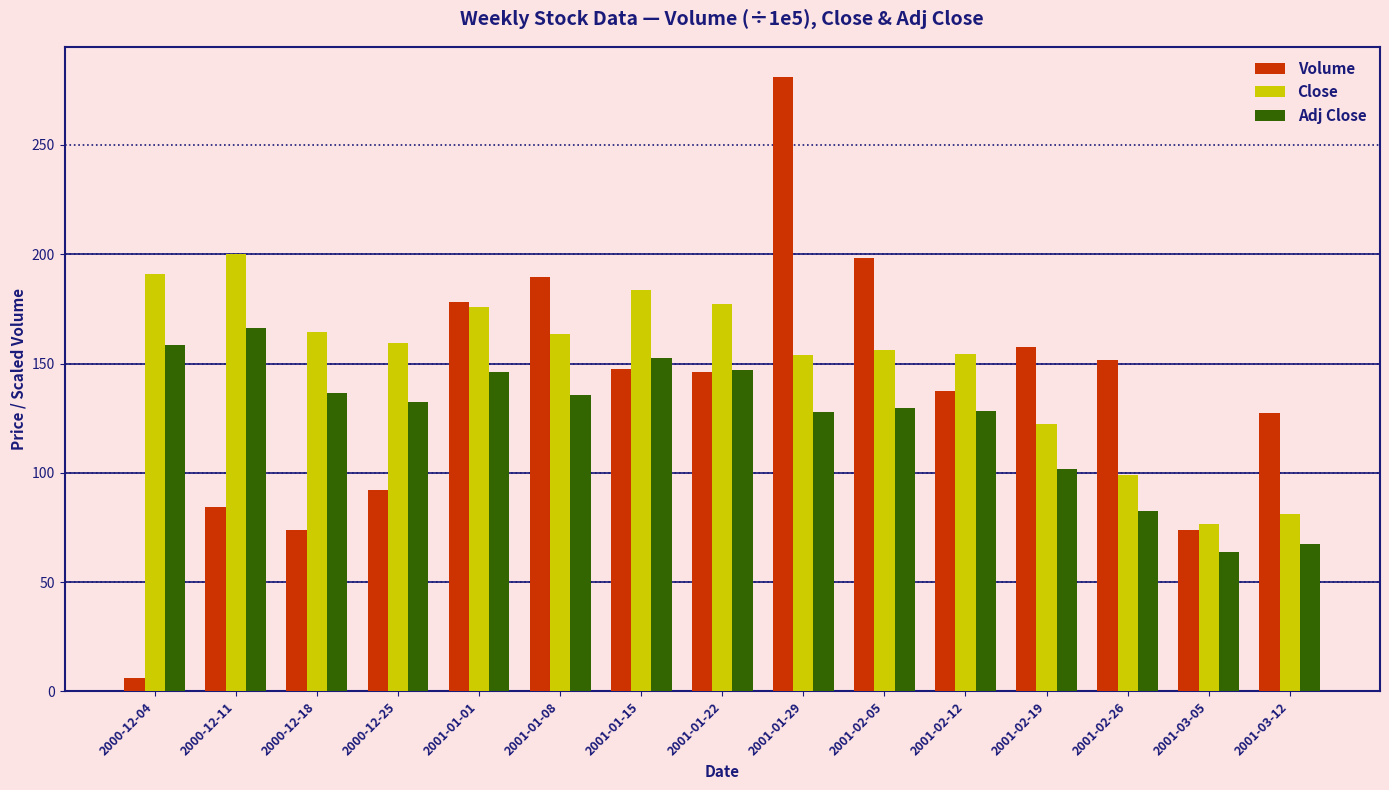

Which series has the largest range (max minus min)?

Volume